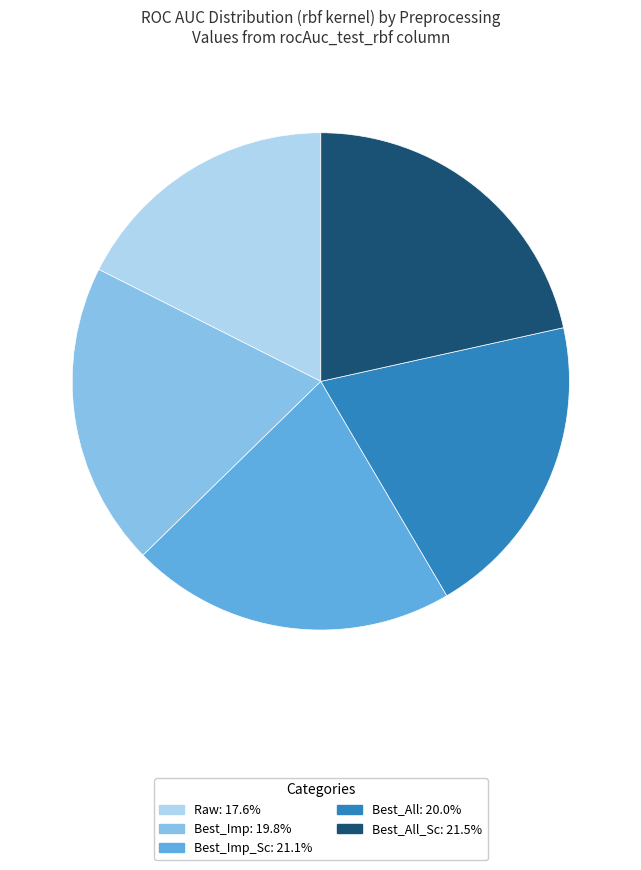

Is there a majority slice in this chart?

No